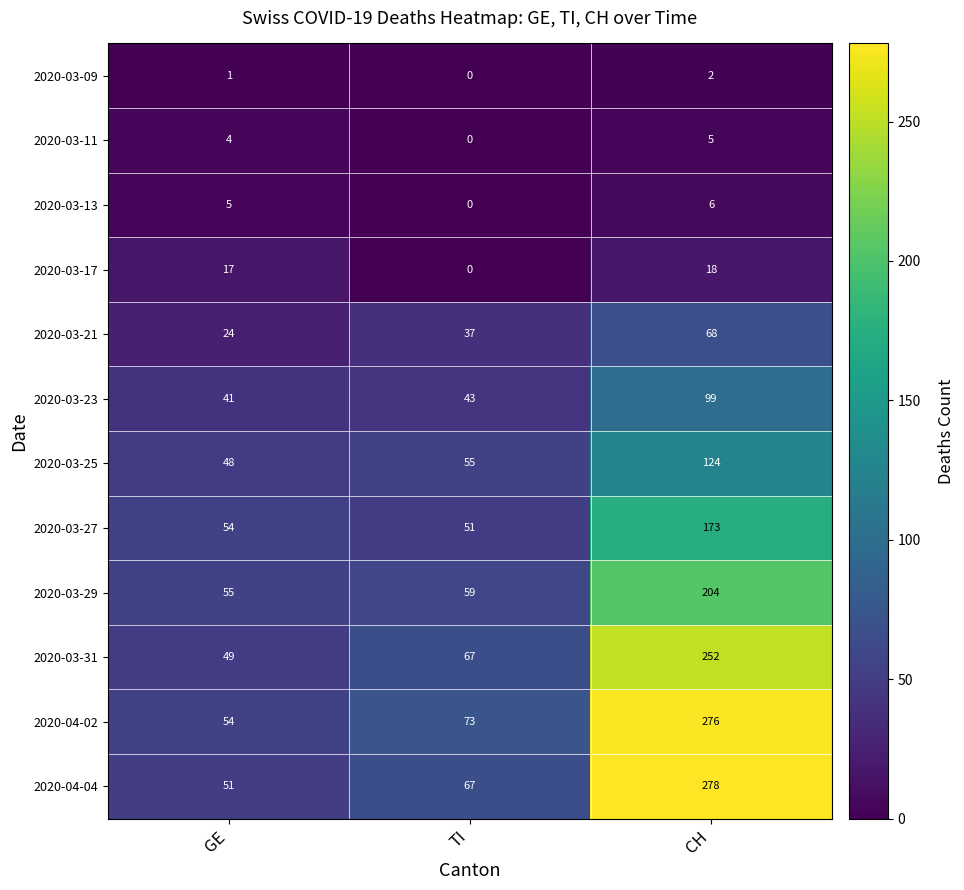

Which series has the largest total across all categories?

2020-04-02